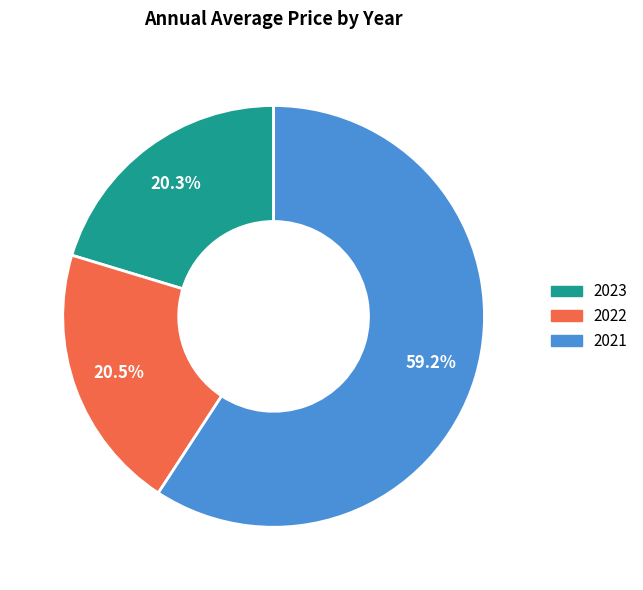

Which slice is the largest?

2021